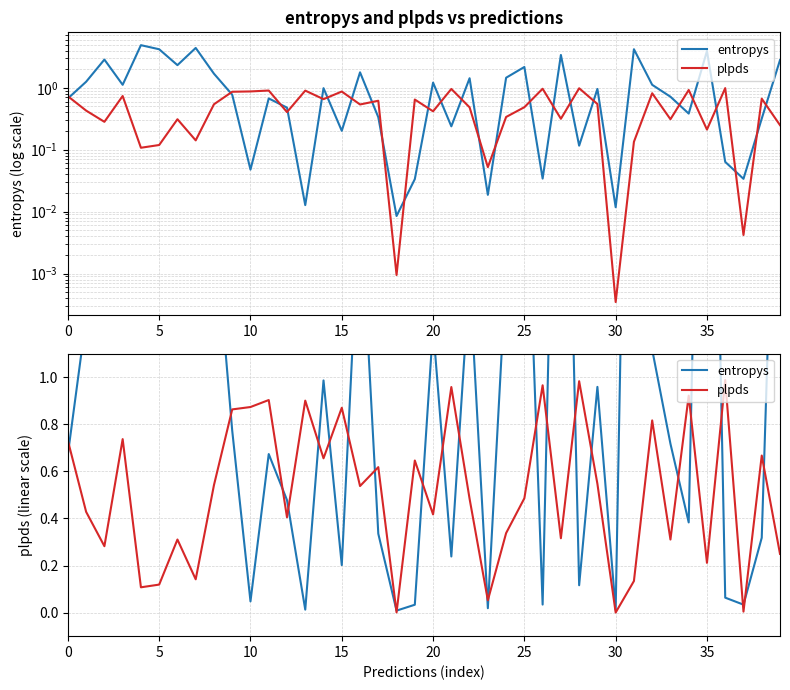

After their last crossing, which series has the higher values: plpds or entropys?

entropys